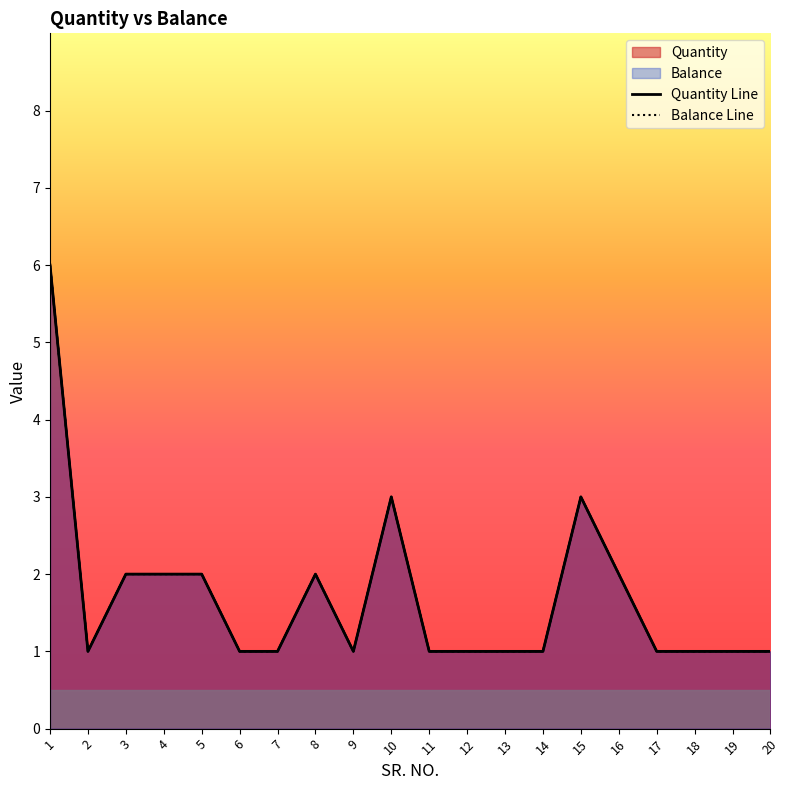

Which has a higher value, 18 or 4?

4